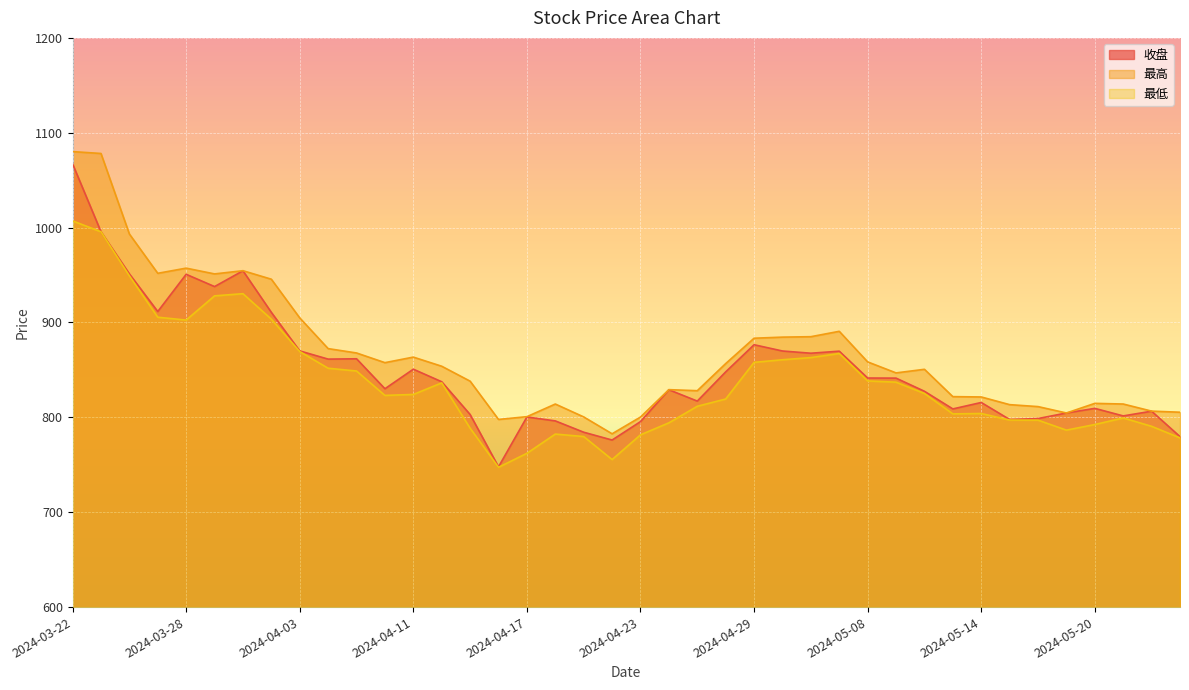

What is the label of the 20th point from the right?

2024-04-23